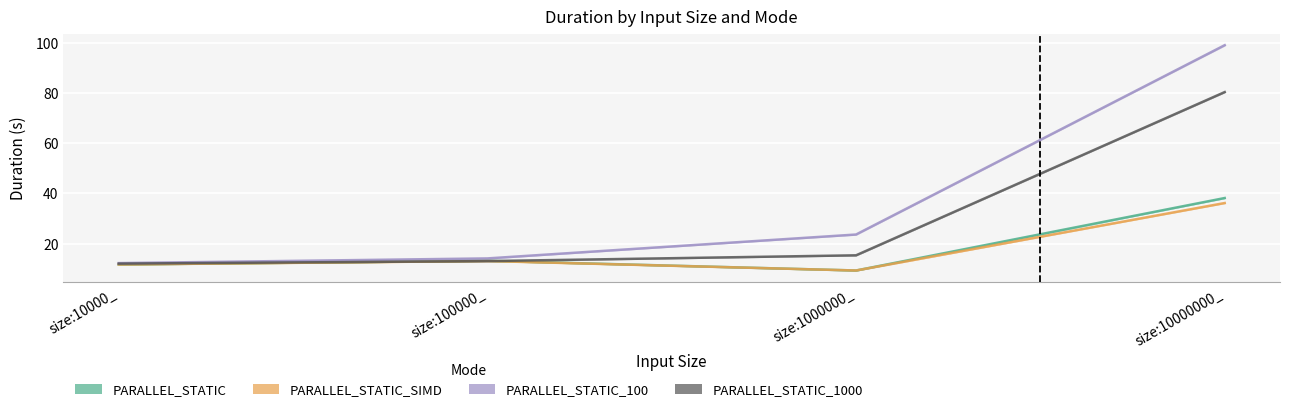

True or false: PARALLEL_STATIC_SIMD and PARALLEL_STATIC_100 cross at least once.

False